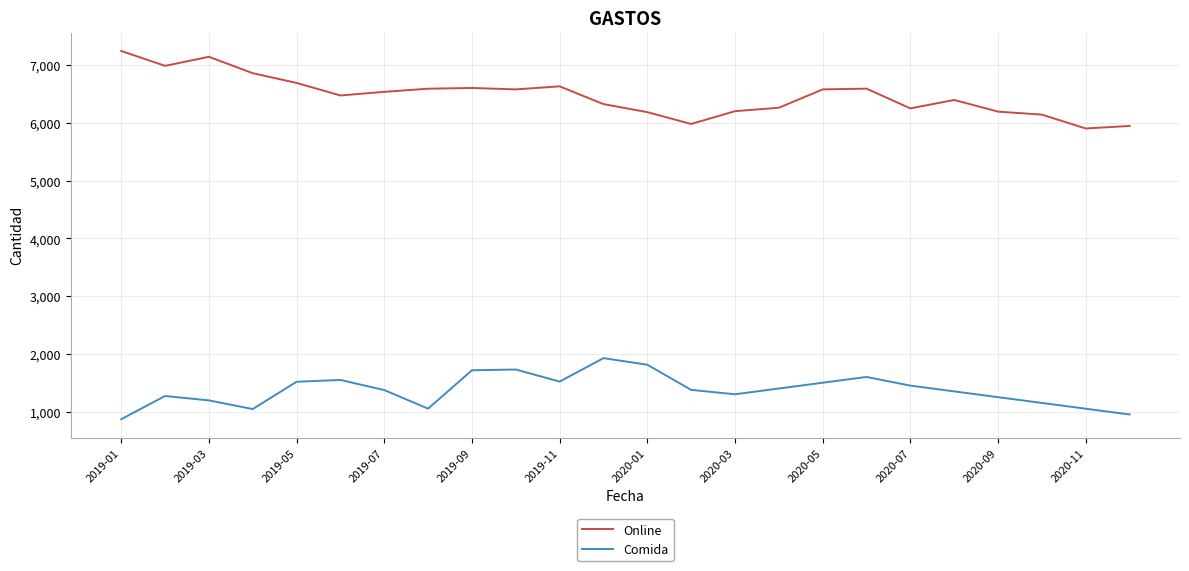

In Comida, how many points are higher than both neighbors (excluding endpoints)?

5